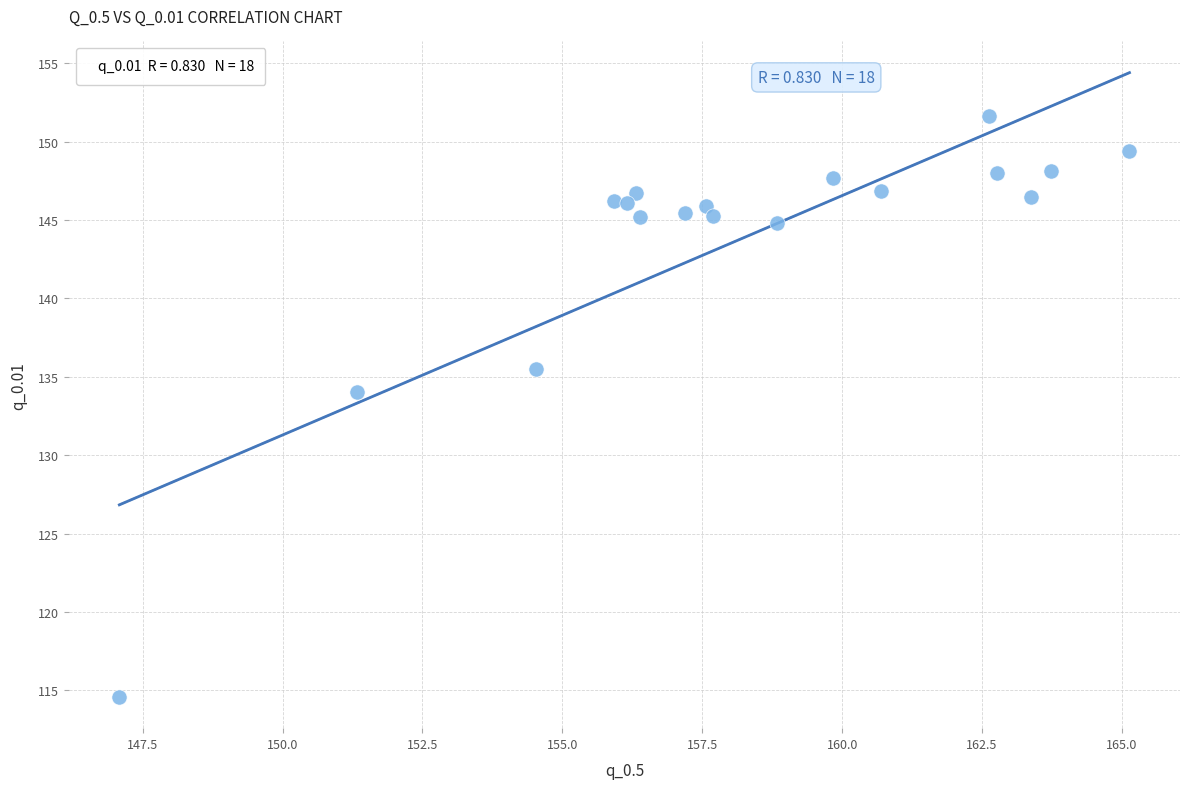

What is the range of X values (max minus min)?

18.0